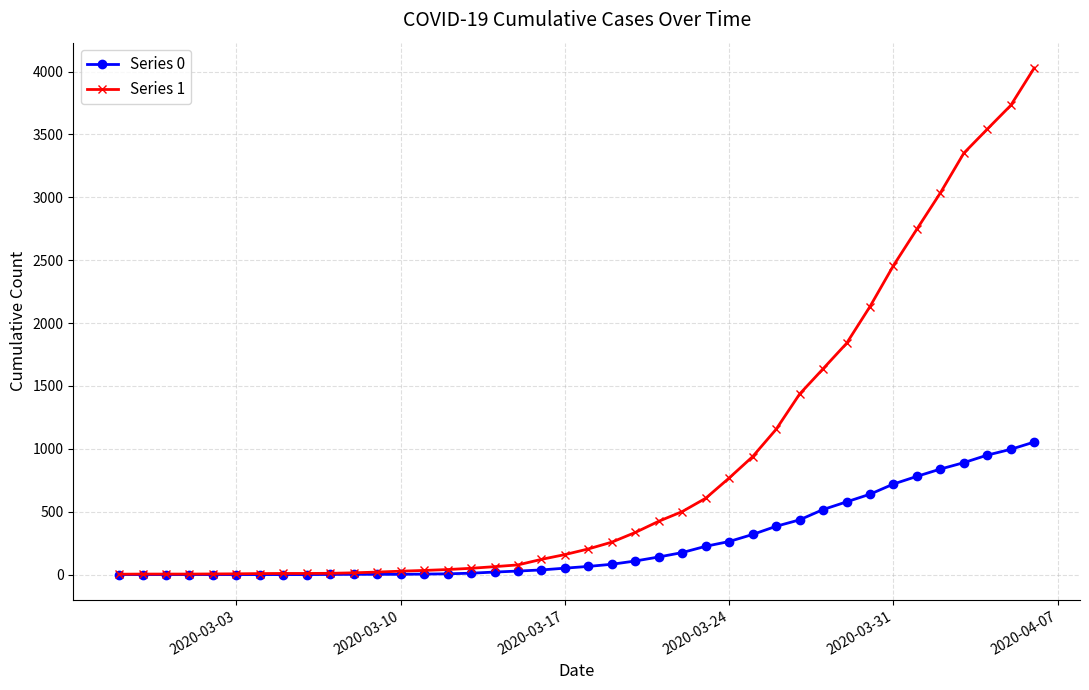

Which series has the largest range (max minus min)?

Series 1